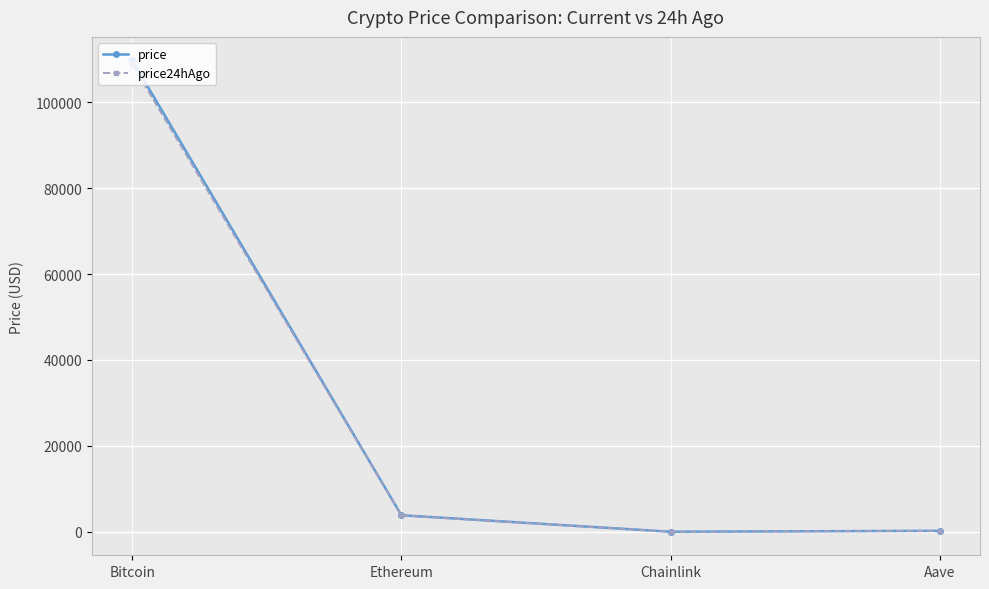

What is the label of the 1st point from the right?

Aave